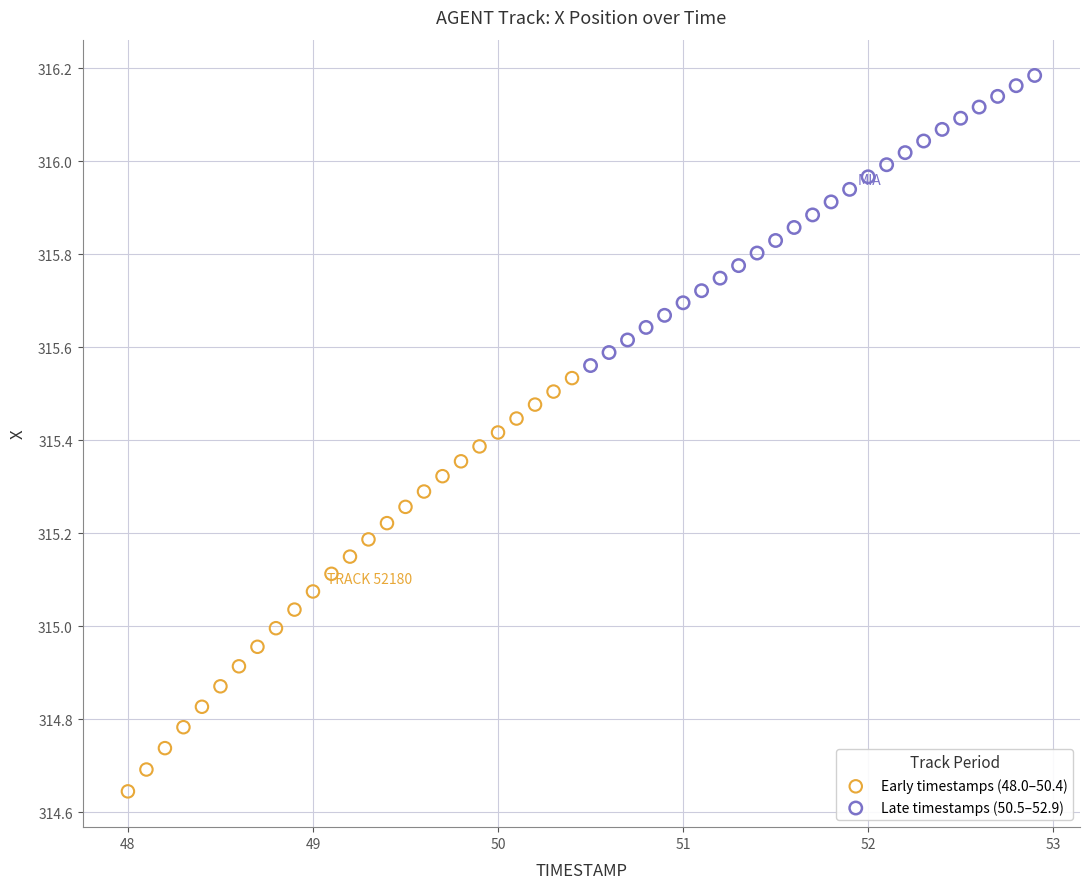

Which series has the largest Y range (max minus min)?

Early timestamps (48.0–50.4)